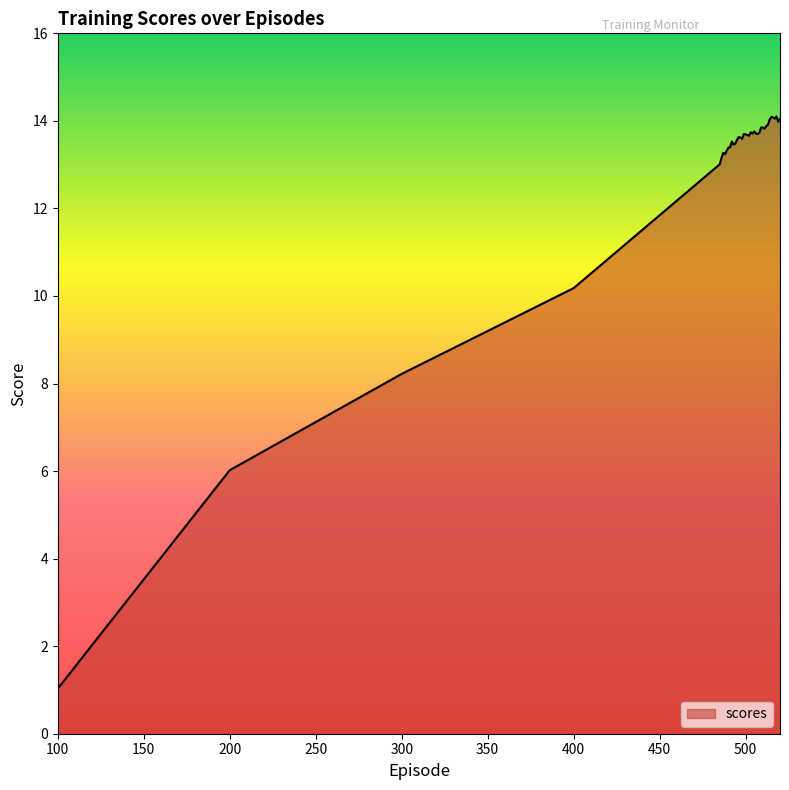

What is the difference between the maximum and minimum values?

13.1